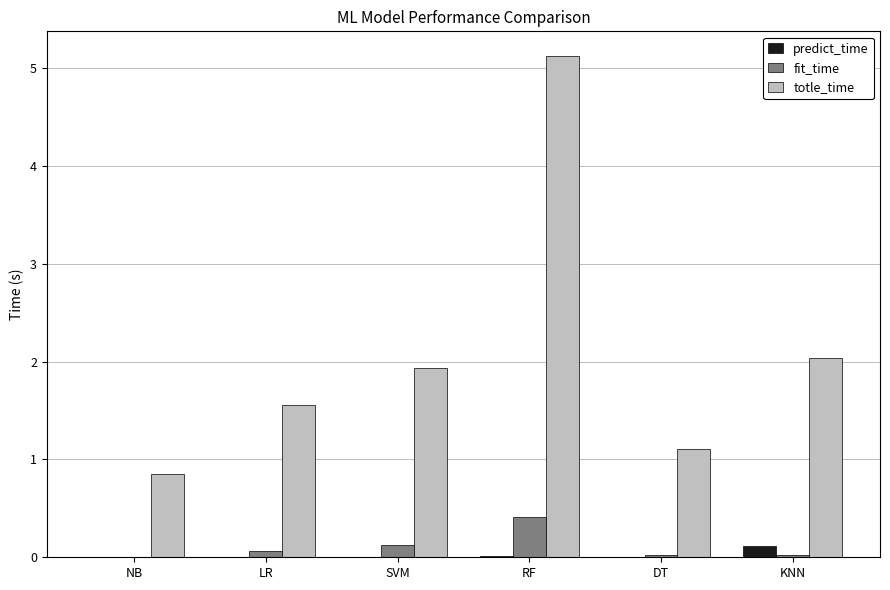

Count the number of categories in the chart.

6